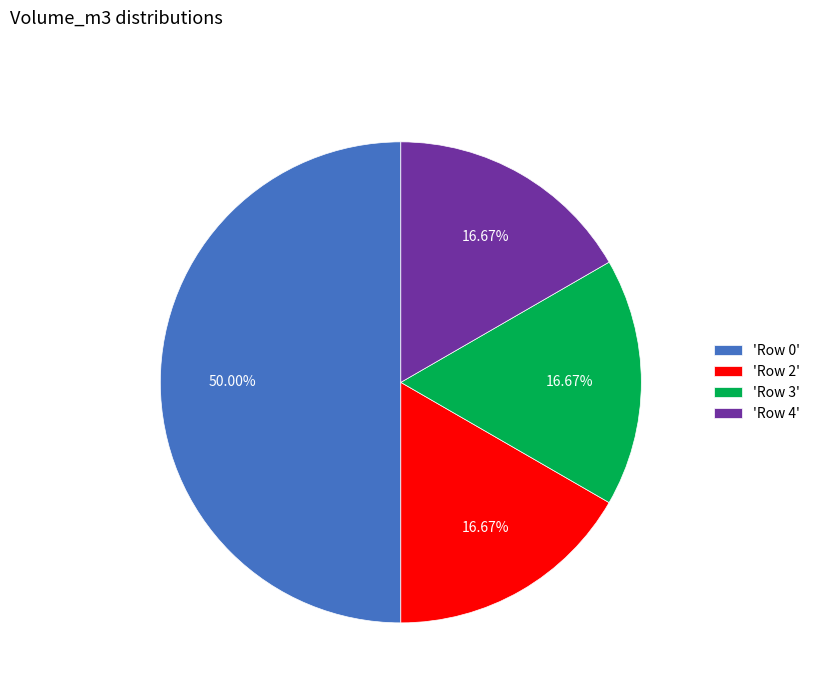

Does 'Row 2' represent more than half of the total?

No